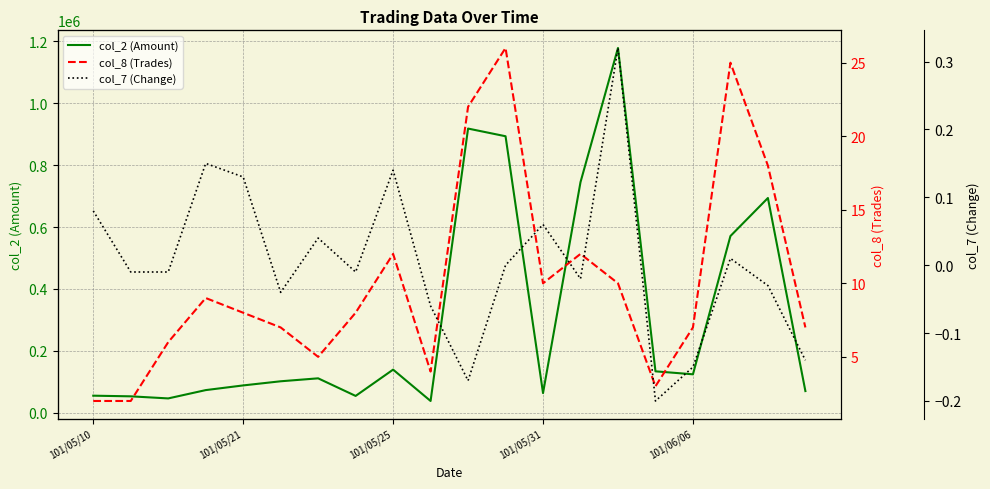

What are all the series names shown in the legend?

col_2 (Amount), col_8 (Trades), col_7 (Change)